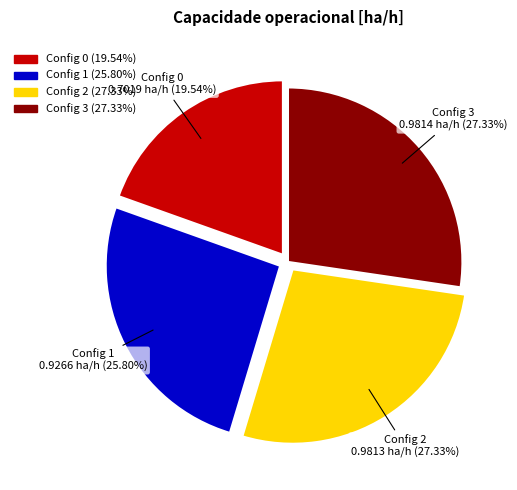

Does Config 3 account for over 50% of the chart?

No